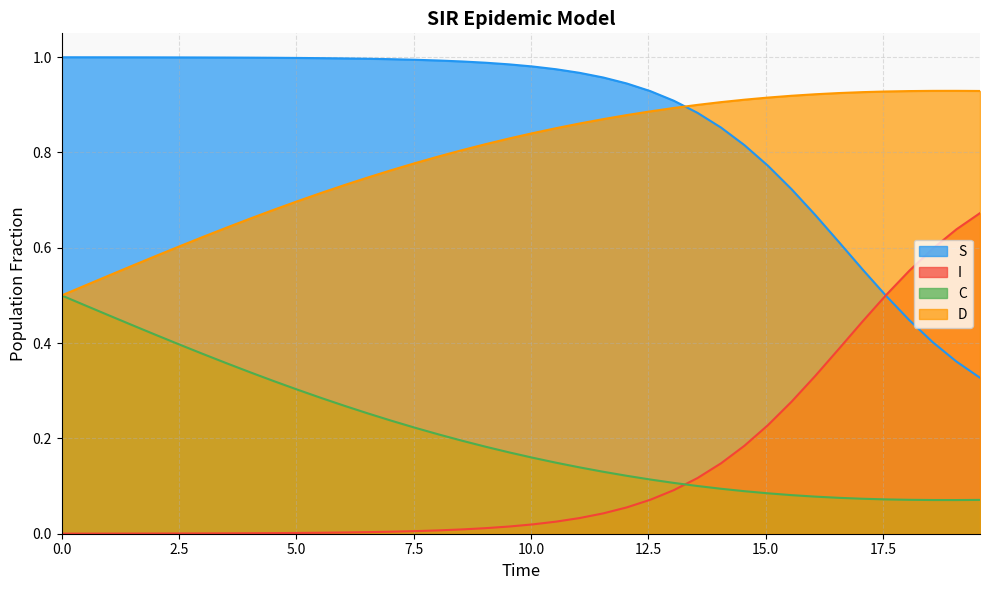

What position from the left is 33?

34